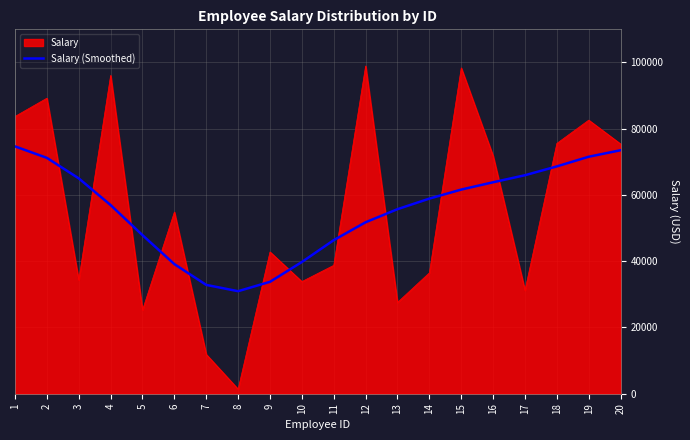

What is the total value across all series at 4?

153040